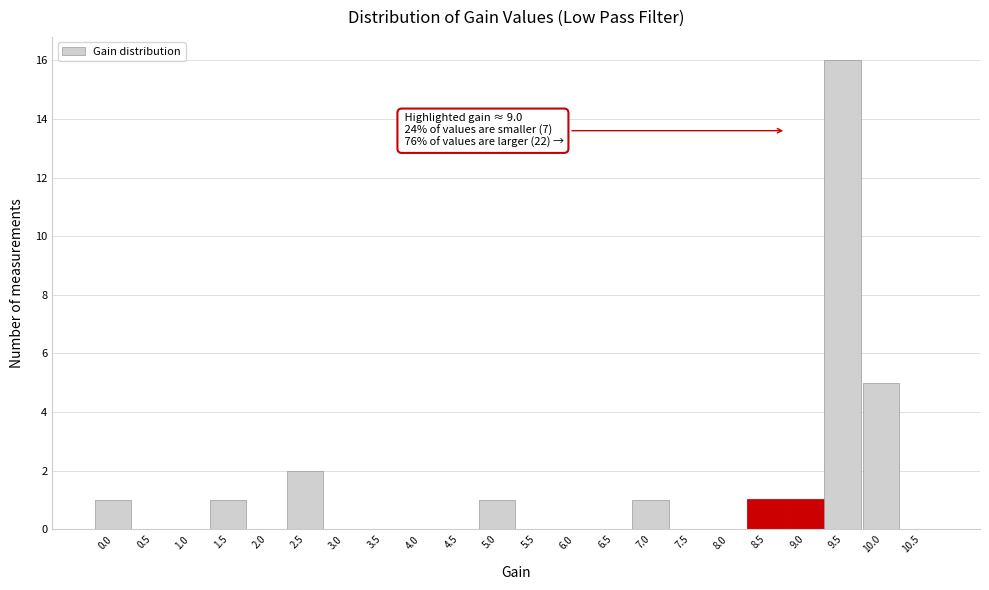

Reading left to right, list all the values displayed in this chart.

0.0=1	0.5=0	1.0=0	1.5=1	2.0=0	2.5=2	3.0=0	3.5=0	4.0=0	4.5=0	5.0=1	5.5=0	6.0=0	6.5=0	7.0=1	7.5=0	8.0=0	8.5=1	9.0=1	9.5=16	10.0=5	10.5=0